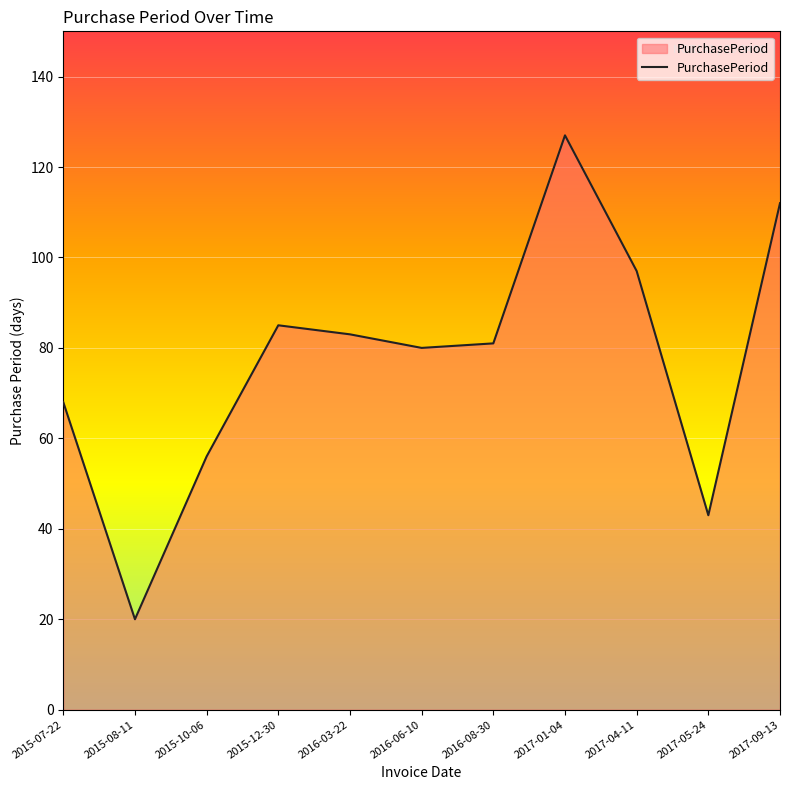

What is the difference between the maximum and second lowest values?

84